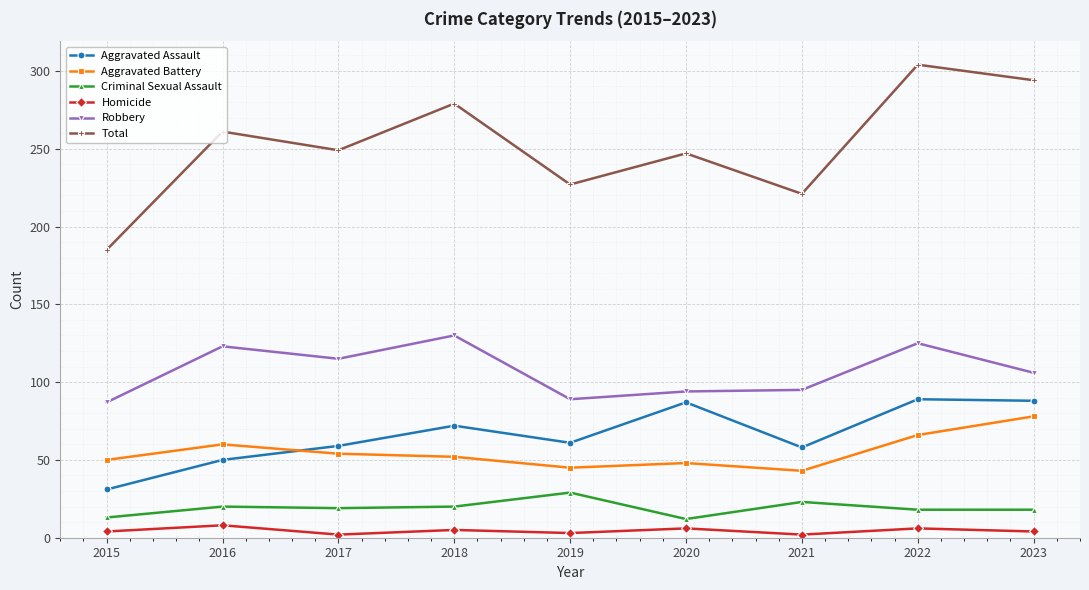

Does the chart have visible grid lines?

Yes